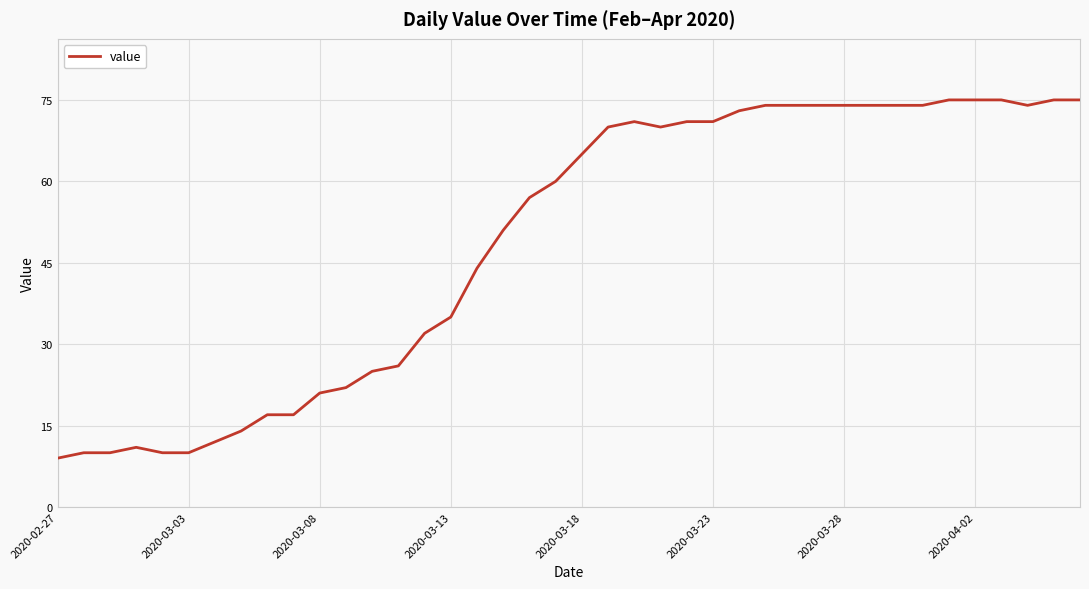

What is the greatest value displayed?

75